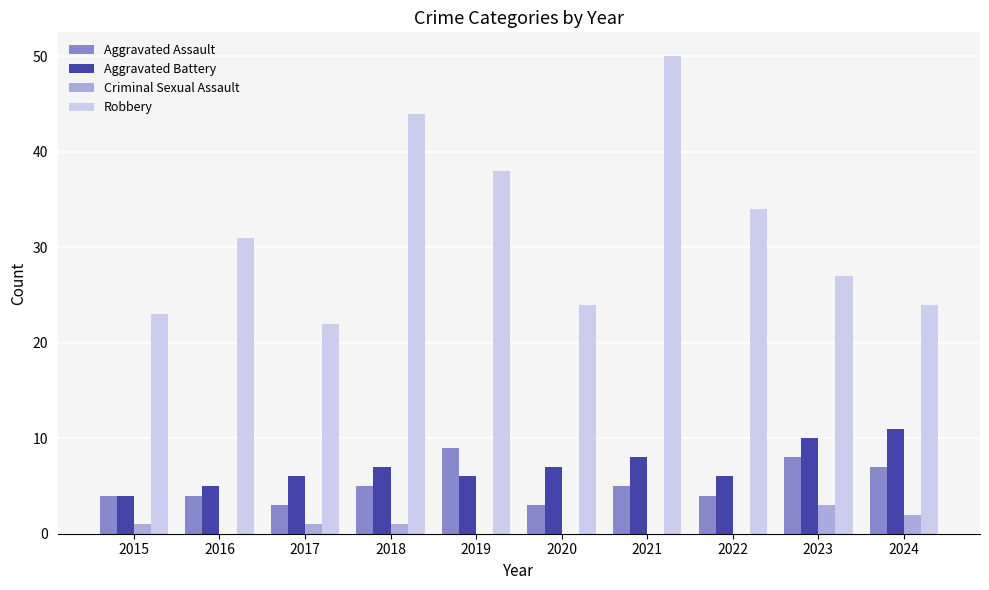

True or false: Aggravated Assault has a value of 9 at 2019.

True